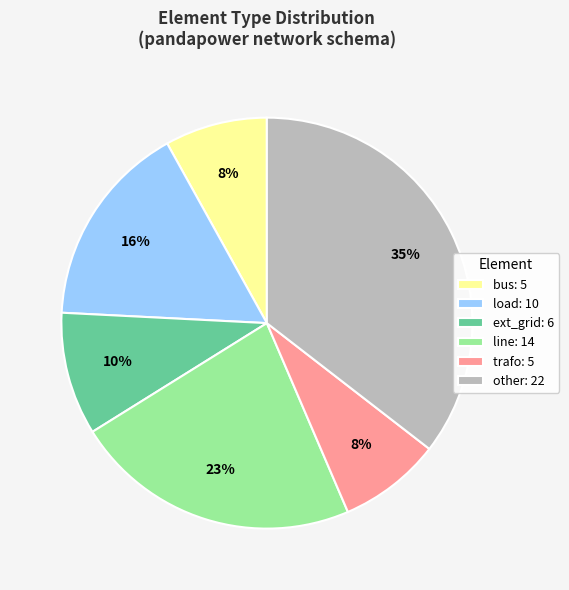

To the nearest percent, what is the average slice percentage?

17%